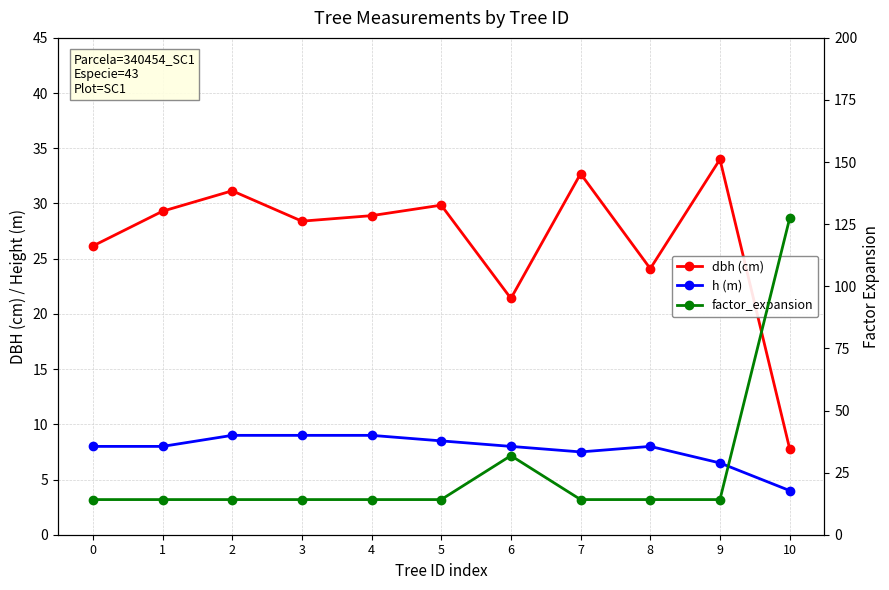

Reading left to right, list all the values displayed in this chart.

dbh (cm): 0=26.1	1=29.3	2=31.1	3=28.4	4=28.9	5=29.9	6=21.4	7=32.7	8=24.1	9=34.0	10=7.8
h (m): 0=8.0	1=8.0	2=9.0	3=9.0	4=9.0	5=8.5	6=8.0	7=7.5	8=8.0	9=6.5	10=4.0
factor_expansion: 0=14.2	1=14.2	2=14.2	3=14.2	4=14.2	5=14.2	6=31.8	7=14.2	8=14.2	9=14.2	10=127.3